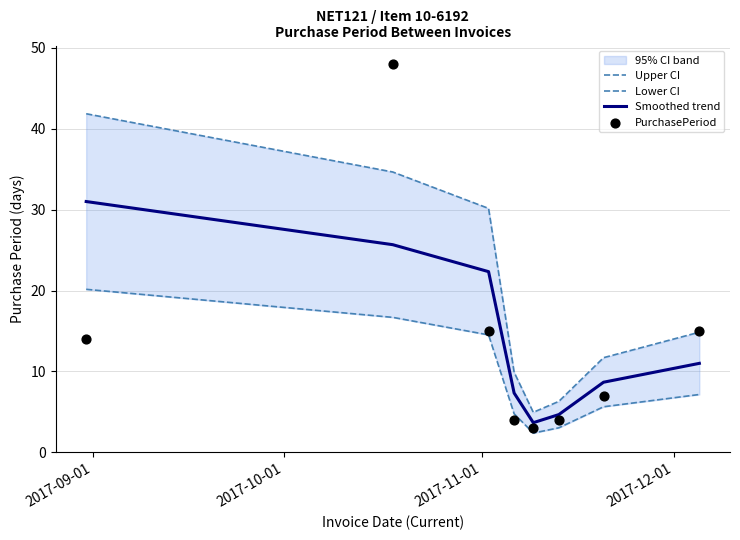

Which series has the largest total across all categories?

Upper CI